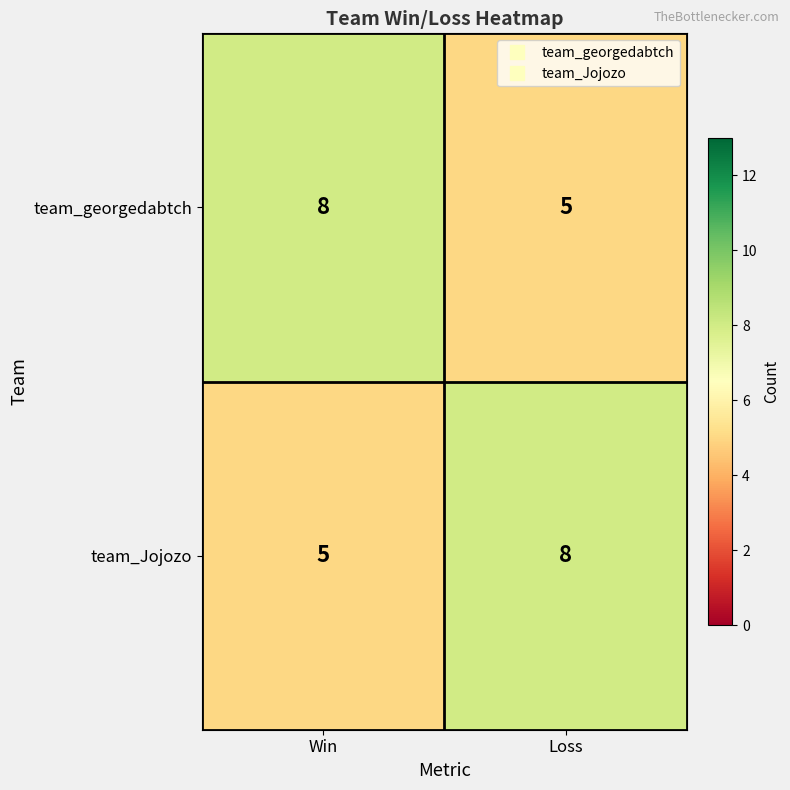

The team_georgedabtch series shows 8 at Win. True or false?

True